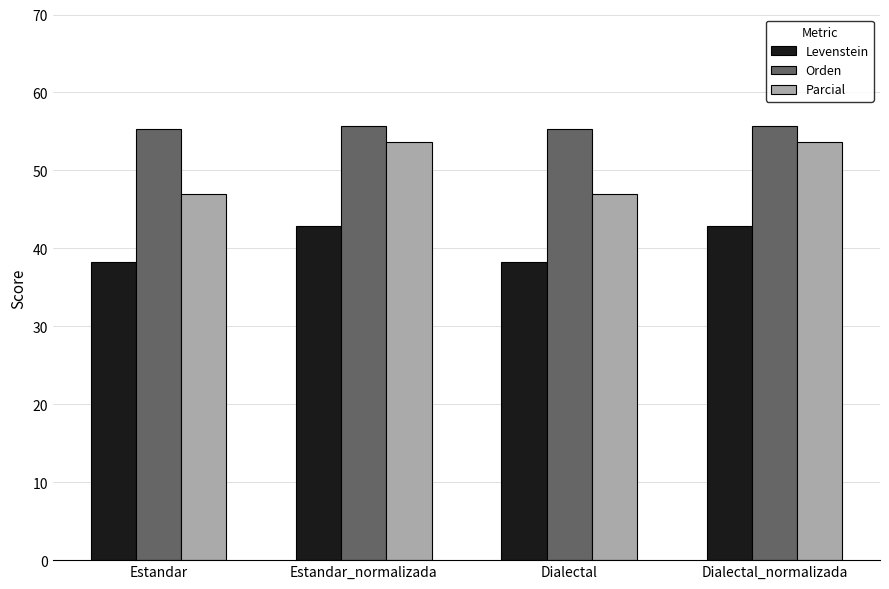

List the series in order of their overall mean, highest first.

Orden, Parcial, Levenstein